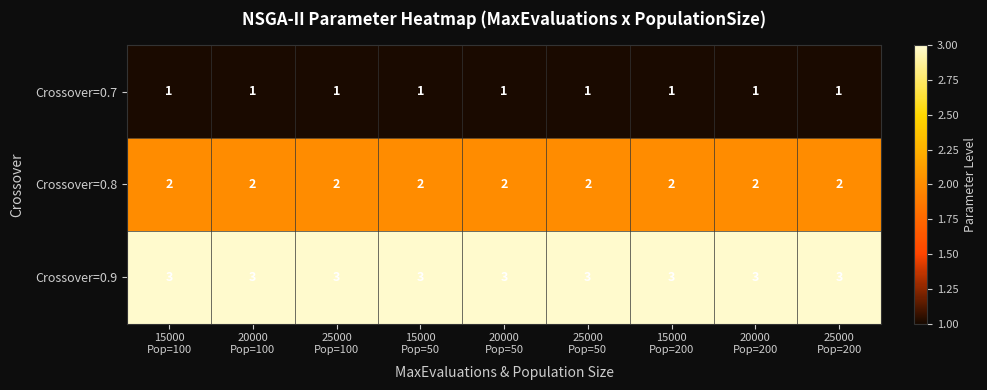

Which series has the largest total across all categories?

Crossover=0.9